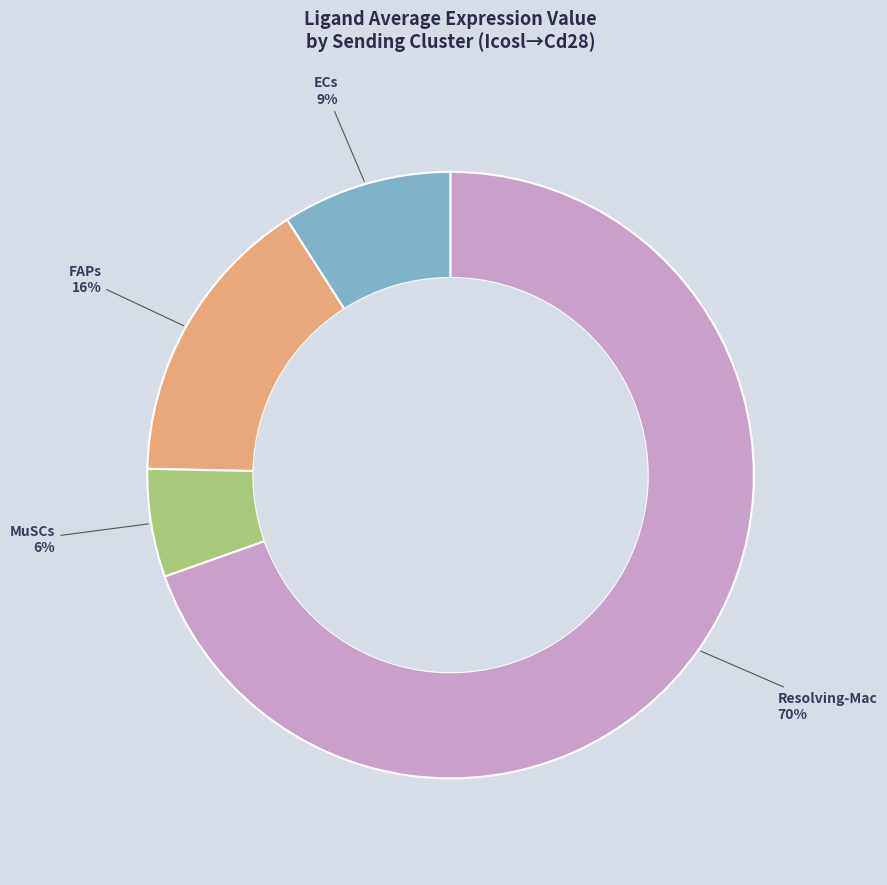

Rank the categories by value from lowest to highest.

MuSCs, ECs, FAPs, Resolving-Mac